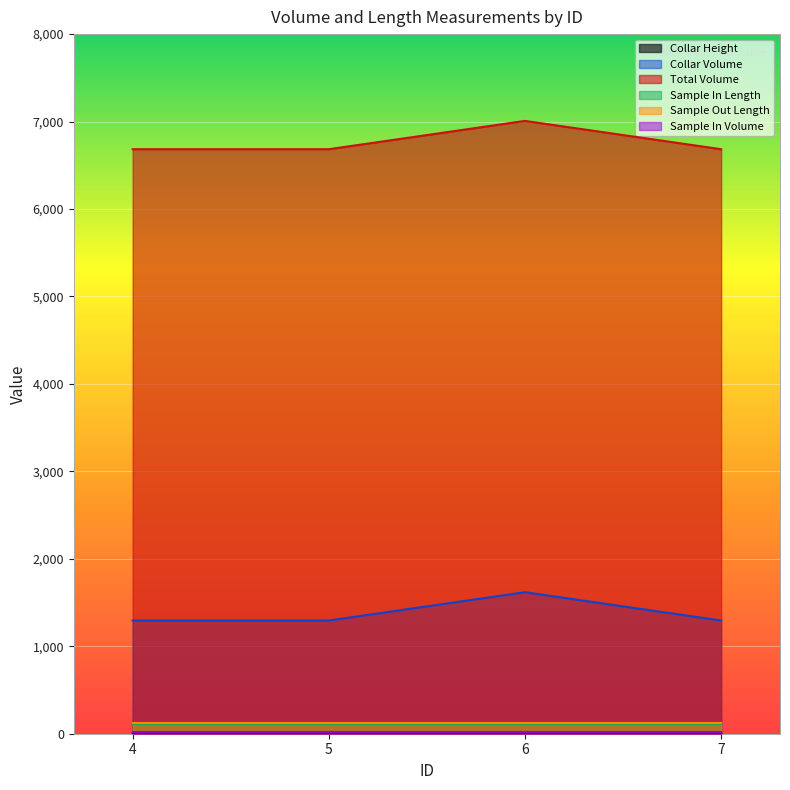

True or false: Total Volume and Collar Height cross at least once.

False